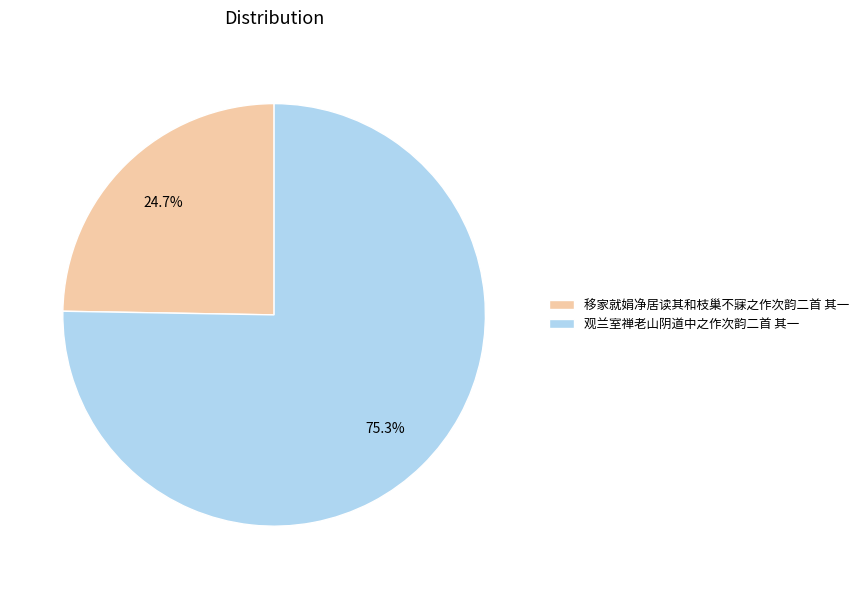

What is the ratio of the value at 移家就娟净居读其和枝巢不寐之作次韵二首 其一 to the value at 观兰室禅老山阴道中之作次韵二首 其一?

0.3